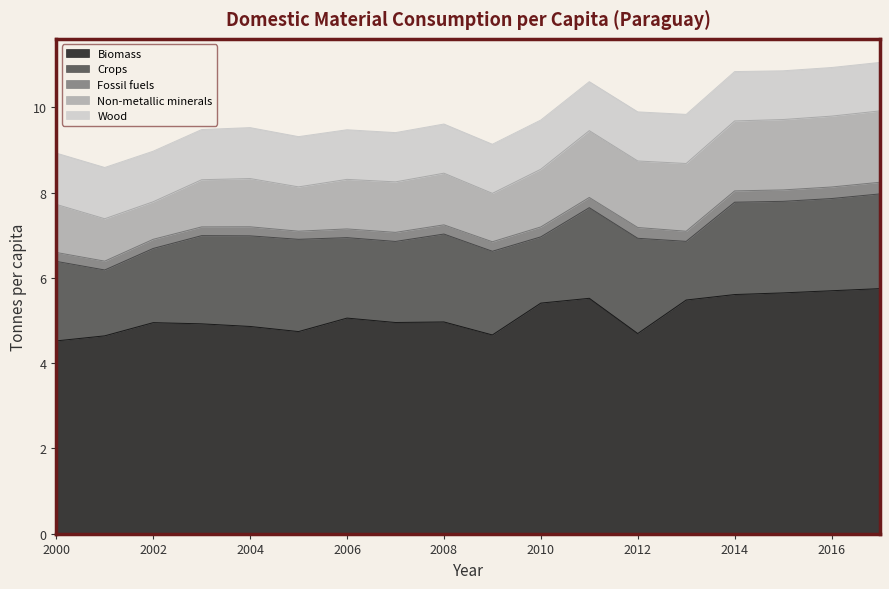

True or false: Fossil fuels and Non-metallic minerals intersect in this chart.

False